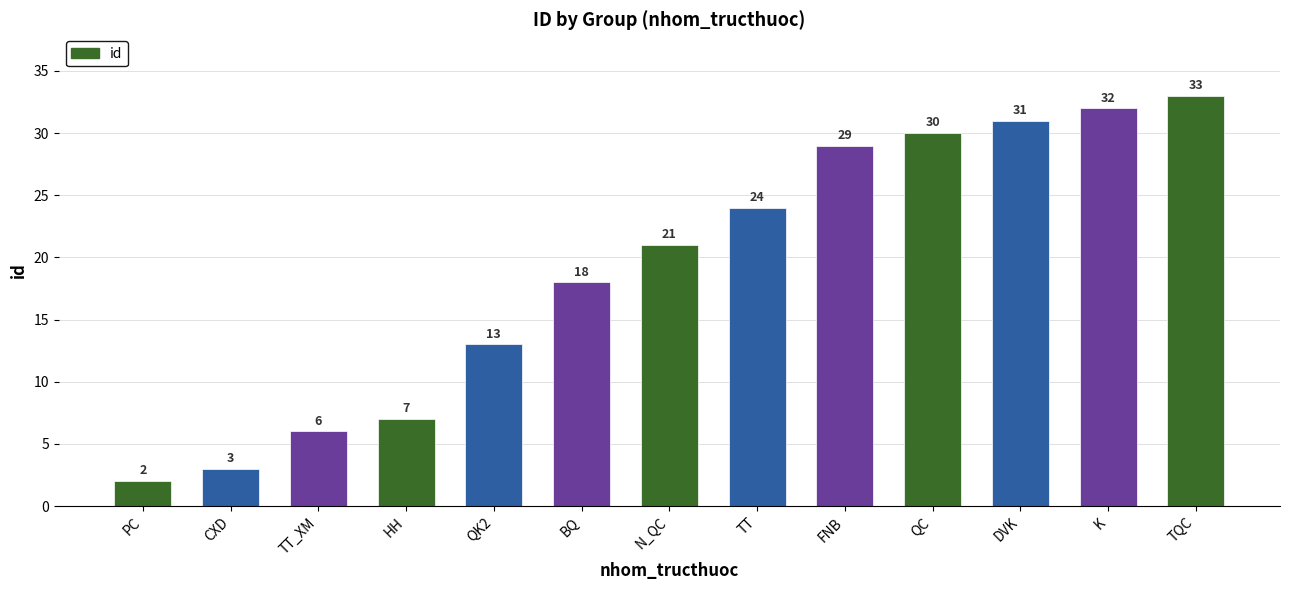

What is the difference between the second highest and minimum values?

30